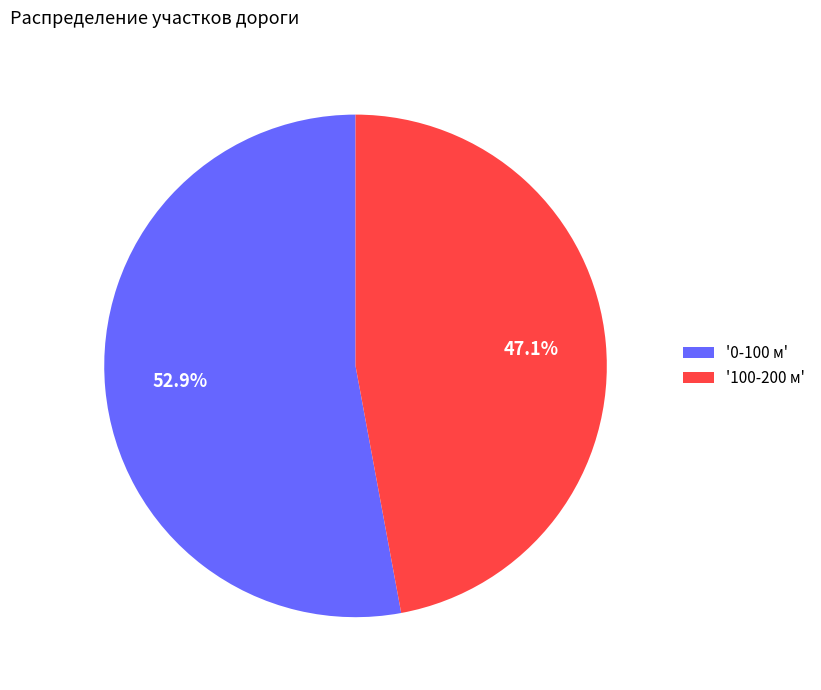

Which slice represents more than half of the pie?

'0-100 м'